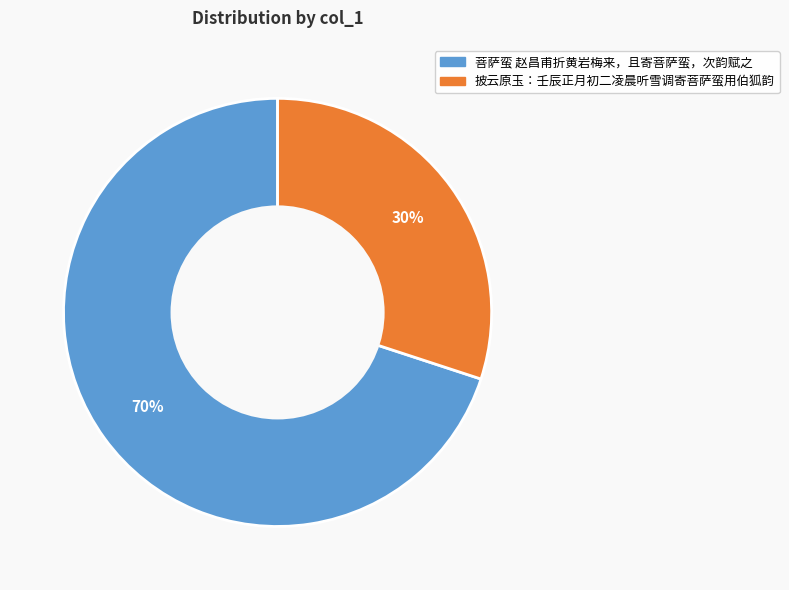

What is the ratio of the value at 菩萨蛮 赵昌甫折黄岩梅来，且寄菩萨蛮，次韵赋之 to the value at 披云原玉：壬辰正月初二凌晨听雪调寄菩萨蛮用伯狐韵?

2.3